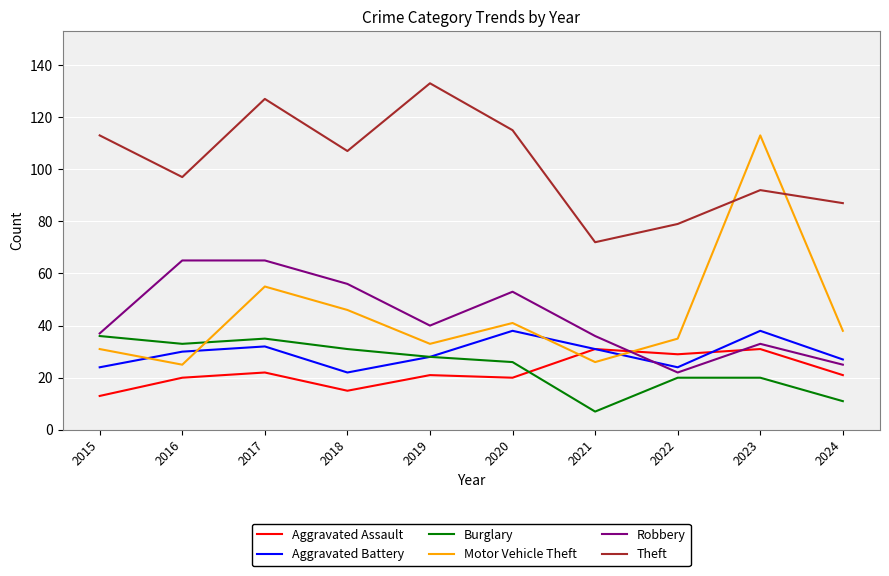

Which series has the largest total across all categories?

Theft